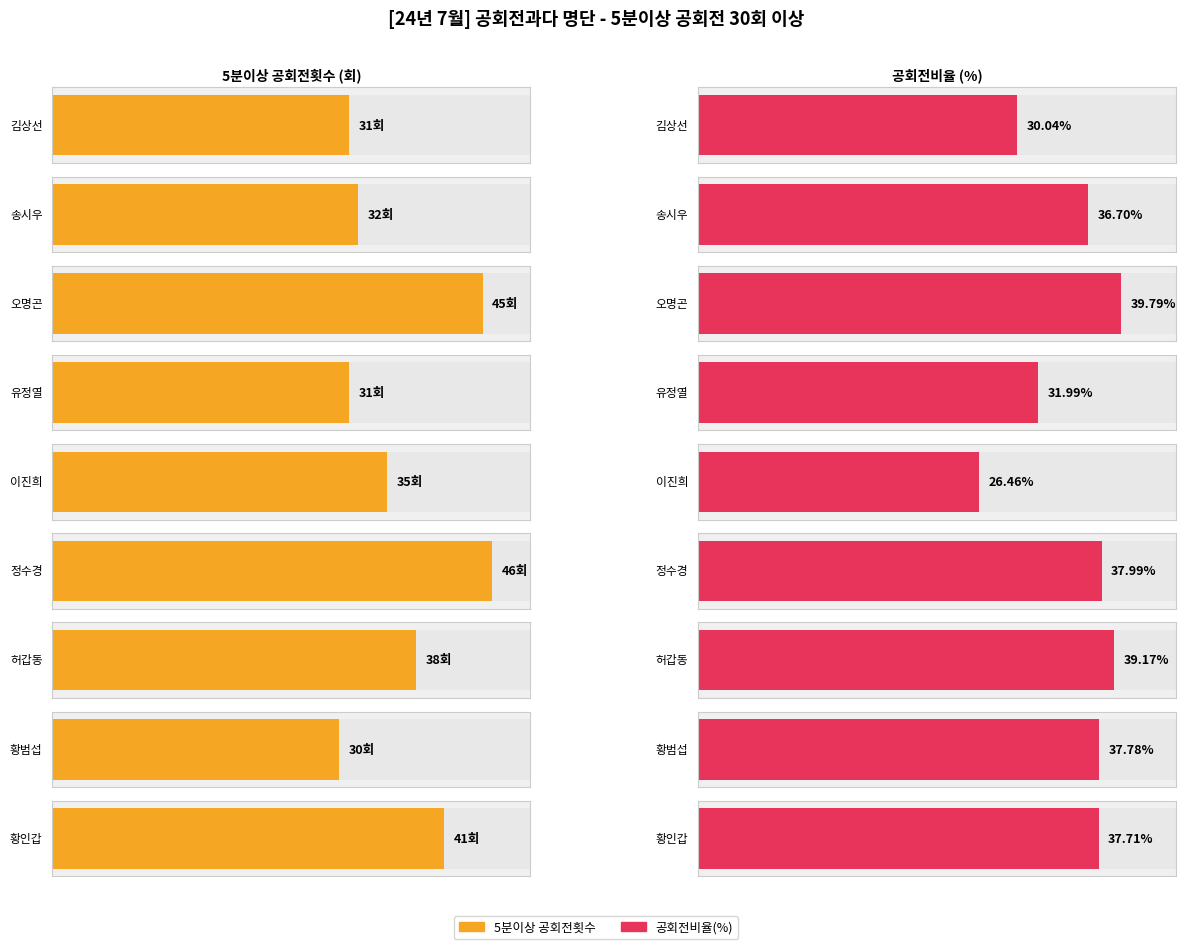

How many values in the 5분이상 공회전횟수 series exceed 35?

4